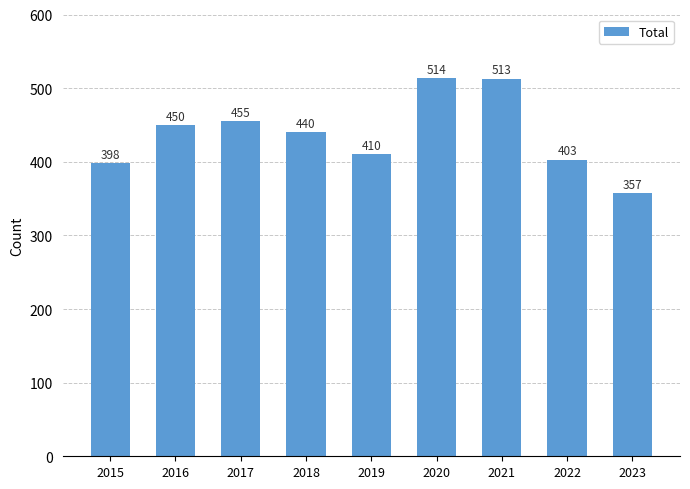

At which label is the value closest to 435?

2018